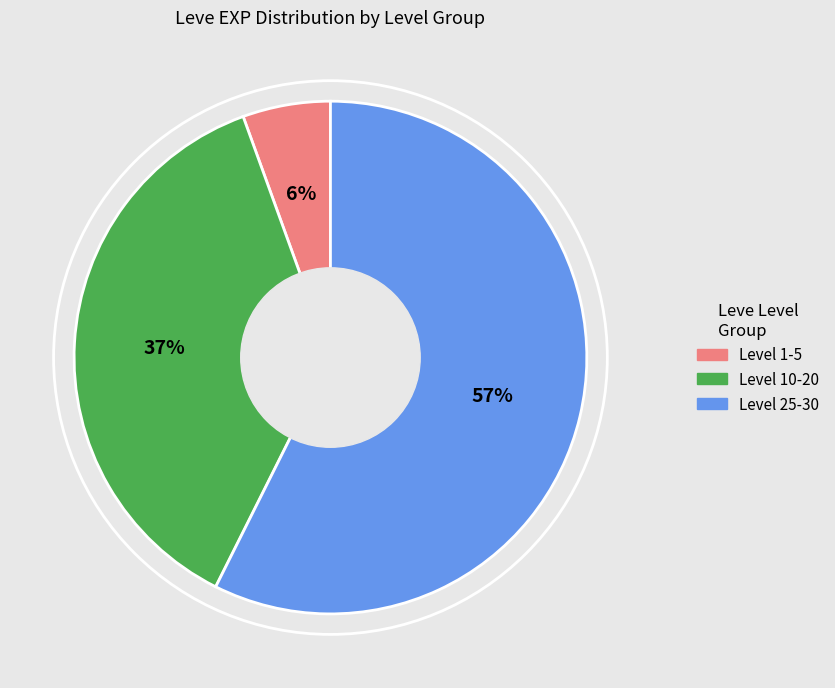

To the nearest percent, what is the average slice percentage?

33%